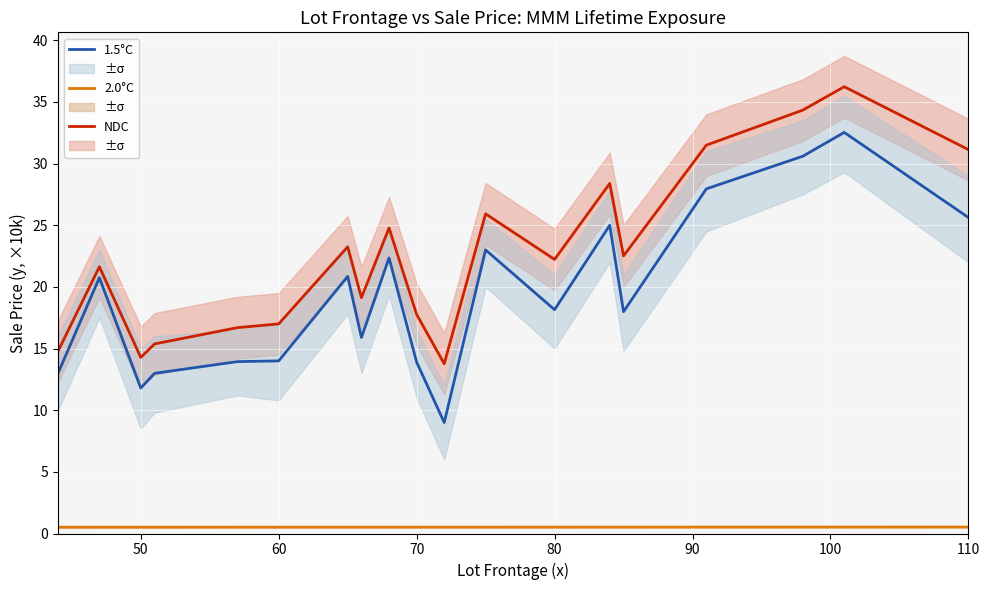

Which series has the largest total across all categories?

NDC